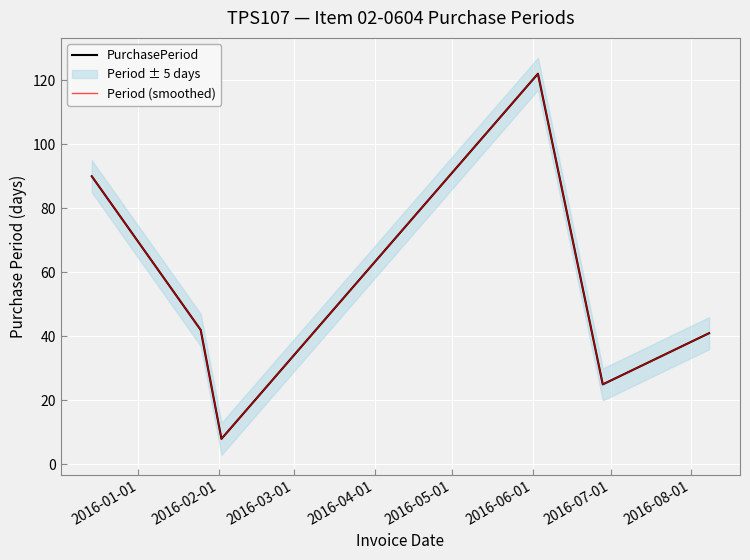

True or false: PurchasePeriod has more than 2 interior local peaks.

False